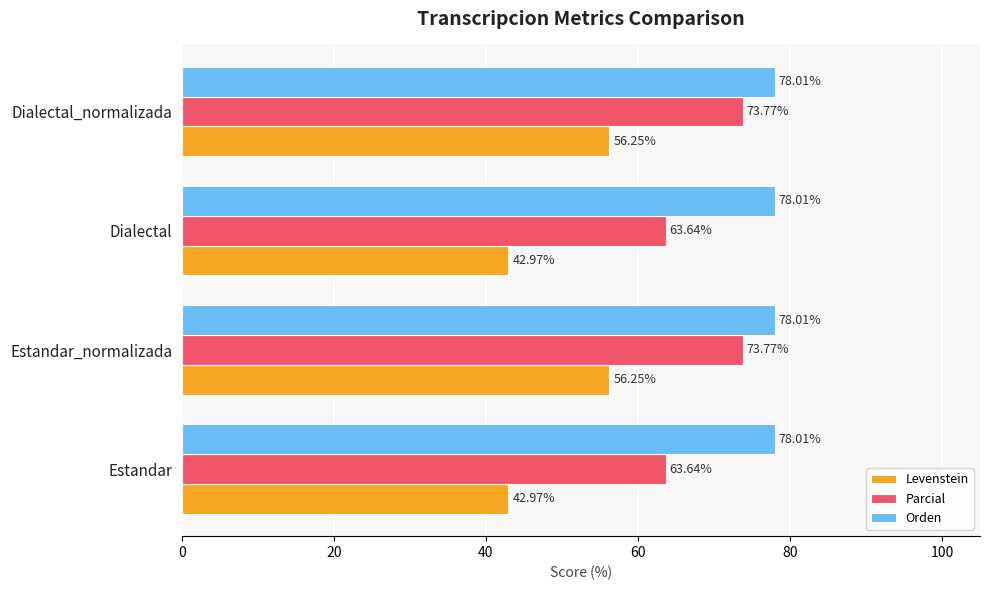

What is the sum of the Parcial values at Estandar and Estandar_normalizada?

137.4